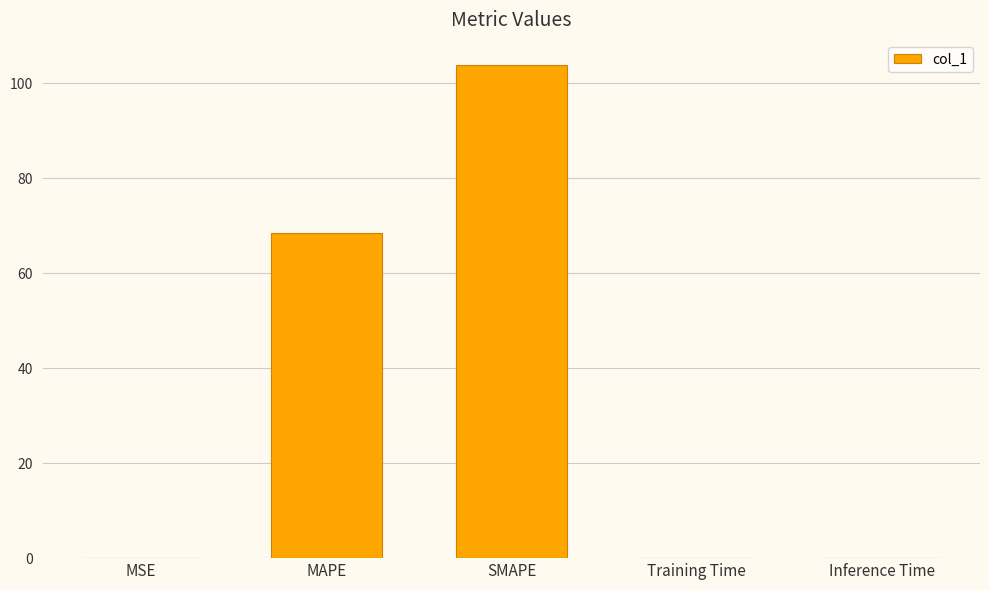

How many distinct data groups are displayed?

1